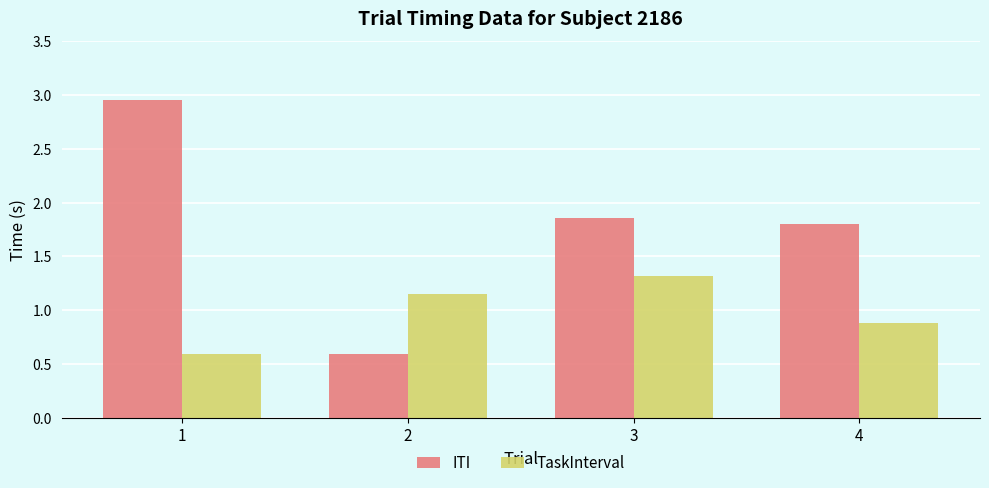

How many groups of bars are there?

4